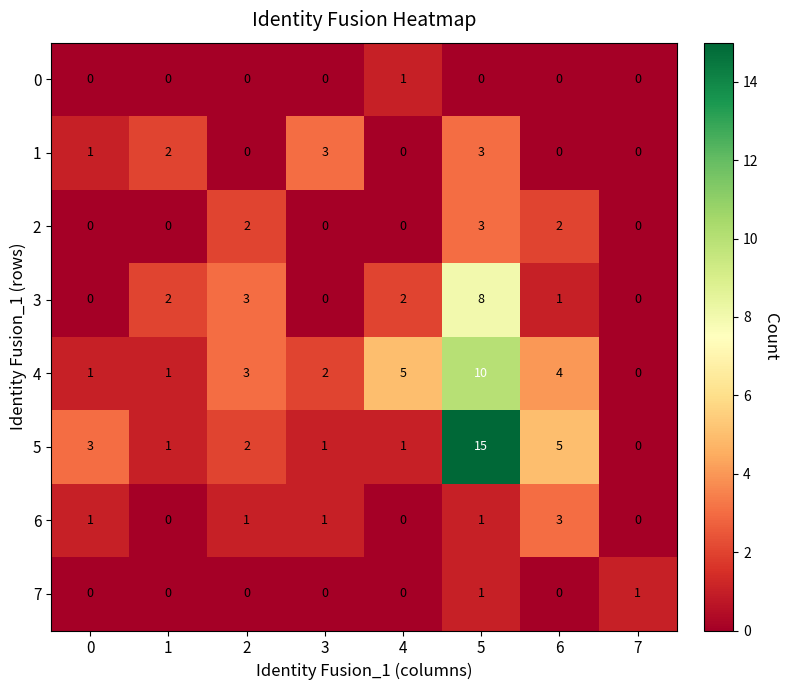

What is the difference between the maximum and second lowest values in the 5 series?

14